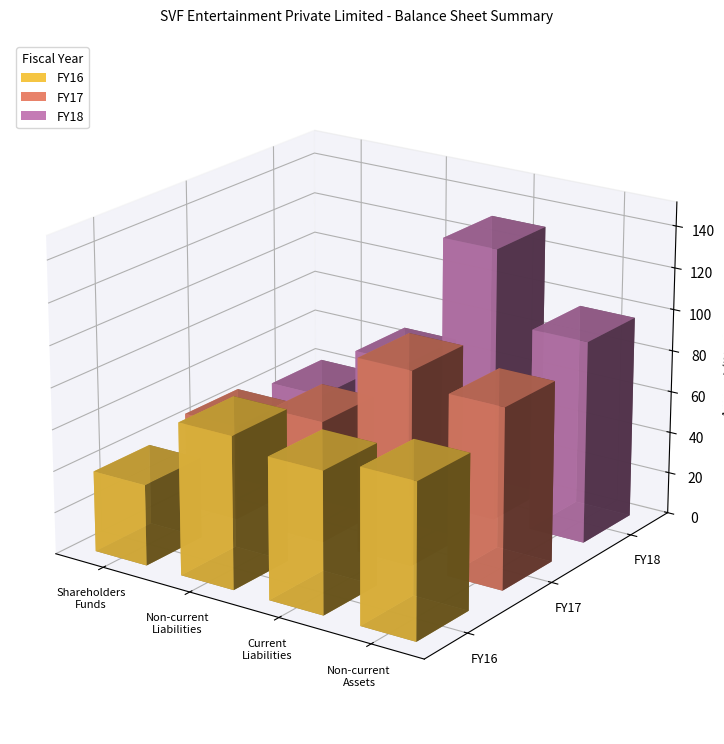

Reading right to left, extract all data points from this chart.

FY16: Total non-current assets=740258938.8	Total current liabilities=677715708.0	Total non-current liabilities=730189430.9	Total shareholders funds=388147140.4
FY17: Total non-current assets=866285585.0	Total current liabilities=934272990.0	Total non-current liabilities=585285474.0	Total shareholders funds=457466750.0
FY18: Total non-current assets=970960889.0	Total current liabilities=1316455683.0	Total non-current liabilities=668755578.0	Total shareholders funds=405095665.0